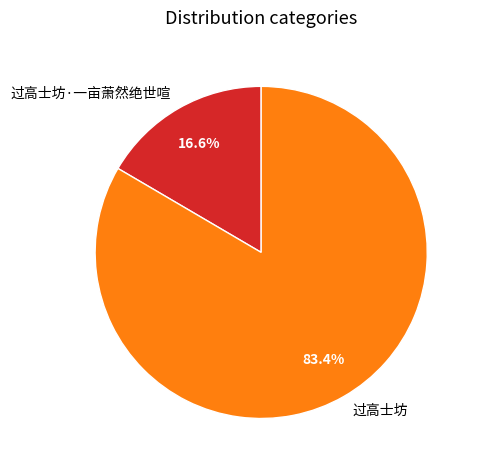

Rank the categories by value from highest to lowest.

过高士坊, 过高士坊·一亩萧然绝世喧